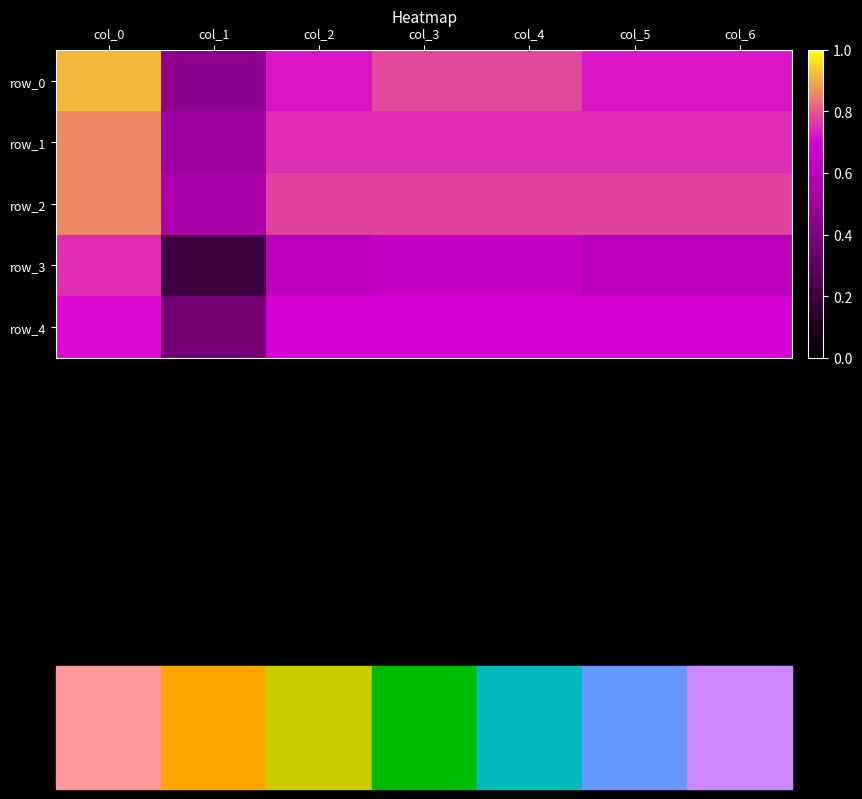

How many distinct data groups are displayed?

5